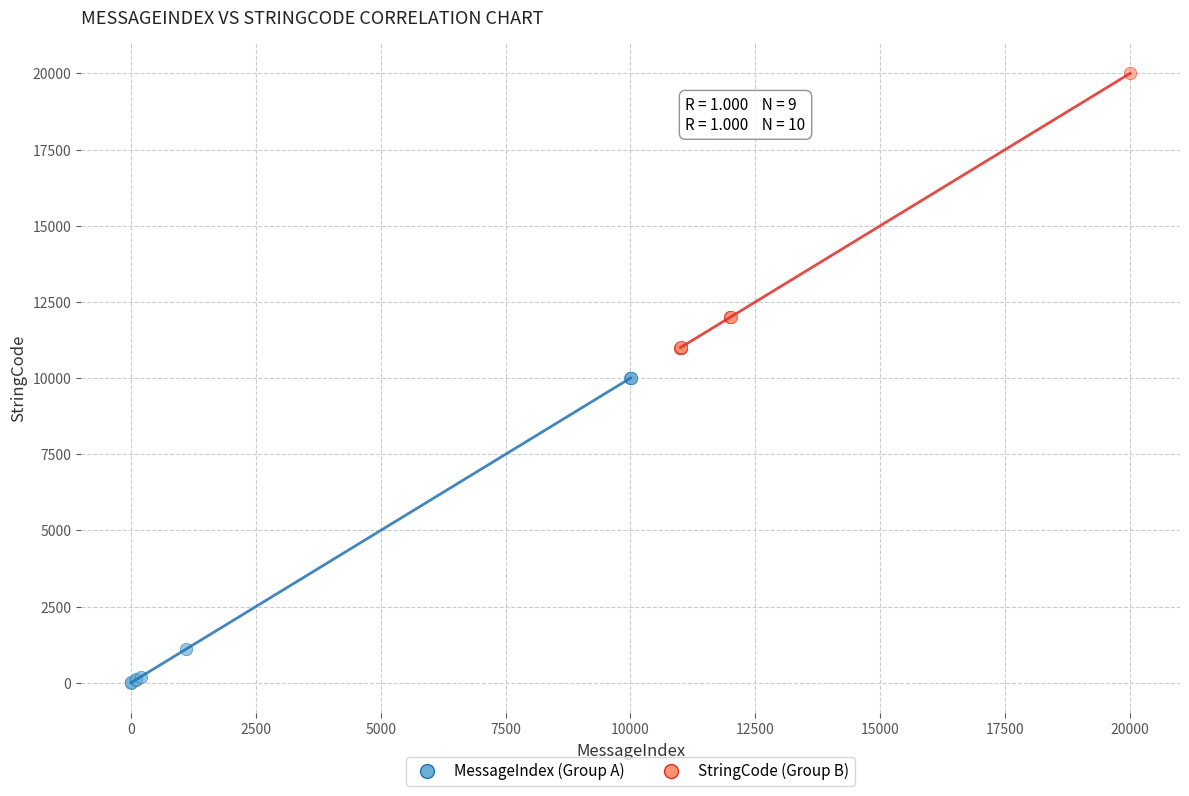

Which series contains the lowest Y value?

MessageIndex (Group A)